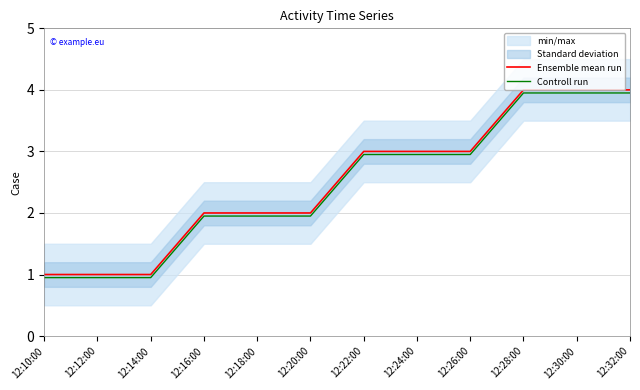

Which series has the widest spread of values?

Ensemble mean run